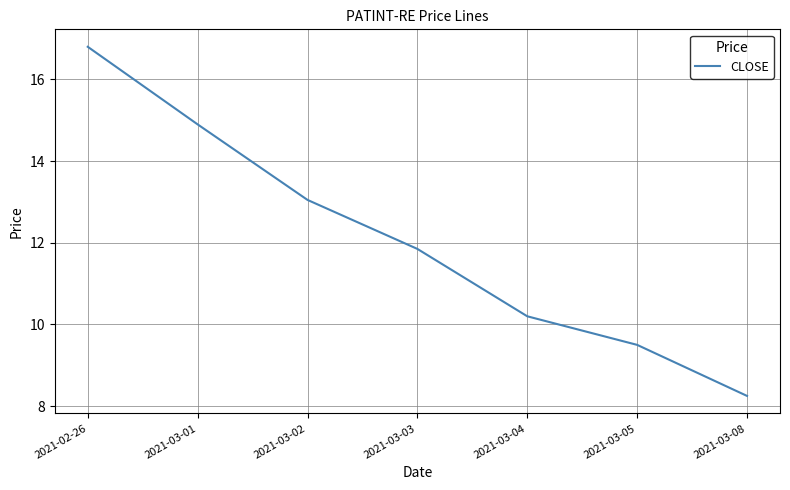

What is the greatest value displayed?

16.8